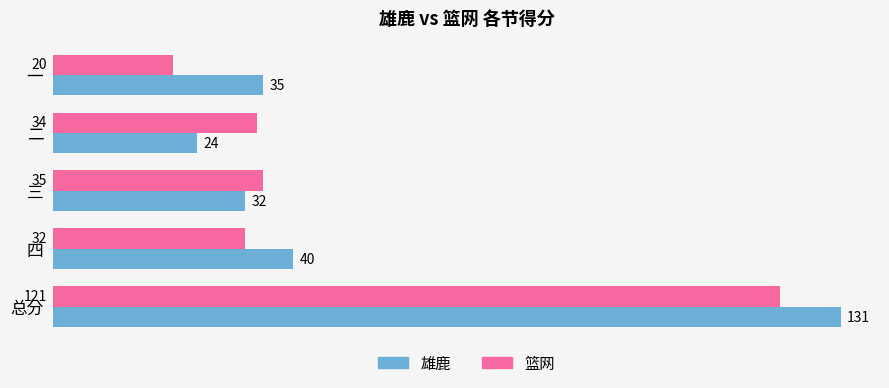

Rank the series by their average value, from lowest to highest.

篮网, 雄鹿